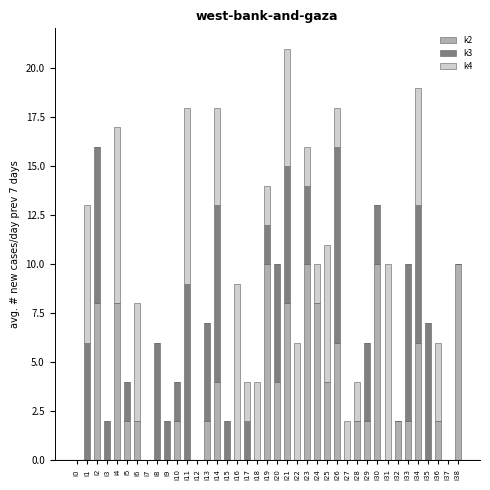

How many data points does each series have?

39